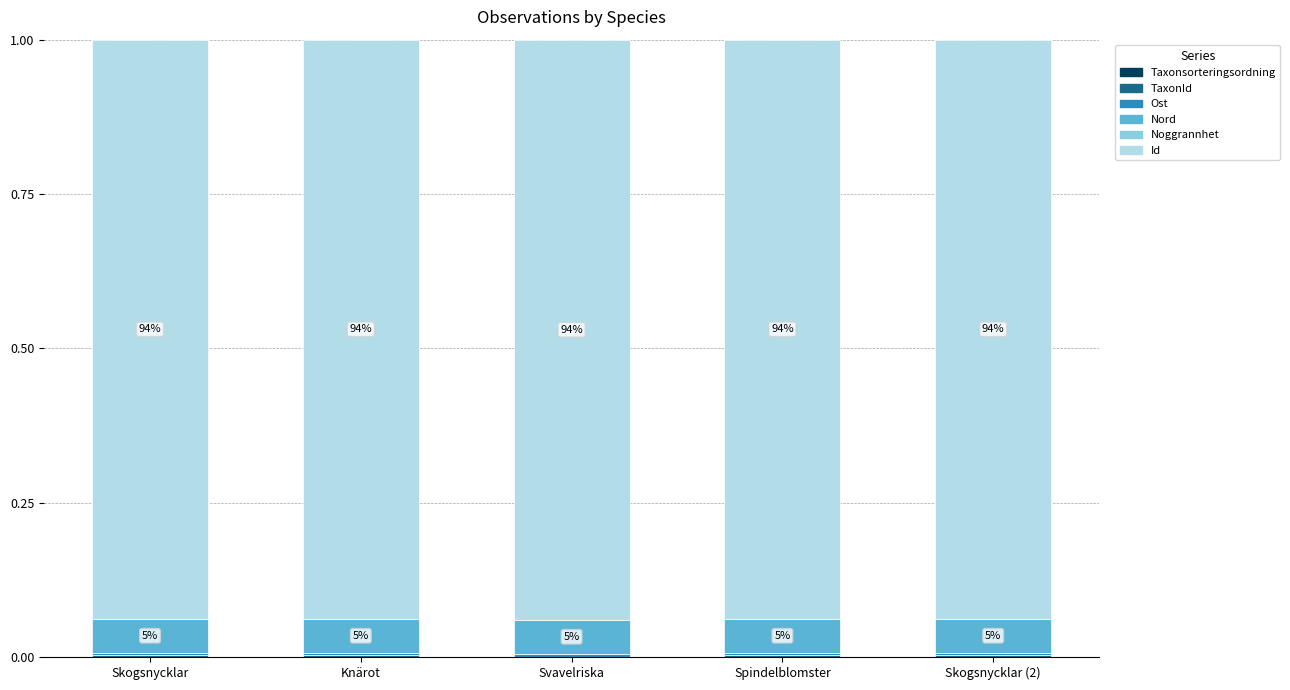

Where is Noggrannhet nearest to the value 0?

Skogsnycklar